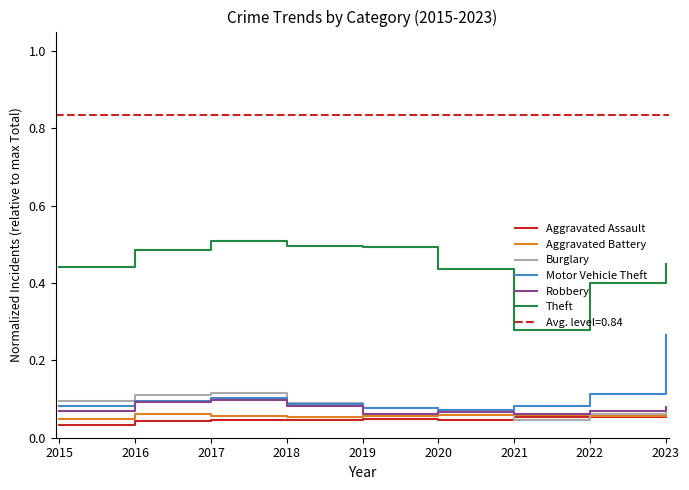

Reading left to right, extract all data points from this chart.

Aggravated Assault: 0.0	0.0	0.0	0.0	0.0	0.0	0.1	0.1	0.1
Aggravated Battery: 0.0	0.1	0.1	0.1	0.1	0.1	0.1	0.1	0.1
Burglary: 0.1	0.1	0.1	0.1	0.1	0.1	0.0	0.1	0.1
Motor Vehicle Theft: 0.1	0.1	0.1	0.1	0.1	0.1	0.1	0.1	0.3
Robbery: 0.1	0.1	0.1	0.1	0.1	0.1	0.1	0.1	0.1
Theft: 0.4	0.5	0.5	0.5	0.5	0.4	0.3	0.4	0.4